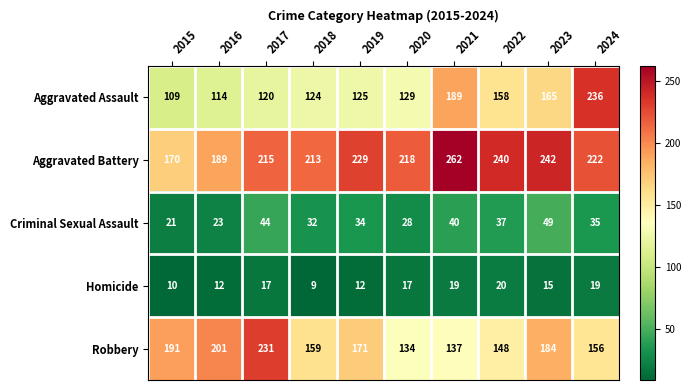

Which series changed the most between 2015 and 2020?

Robbery